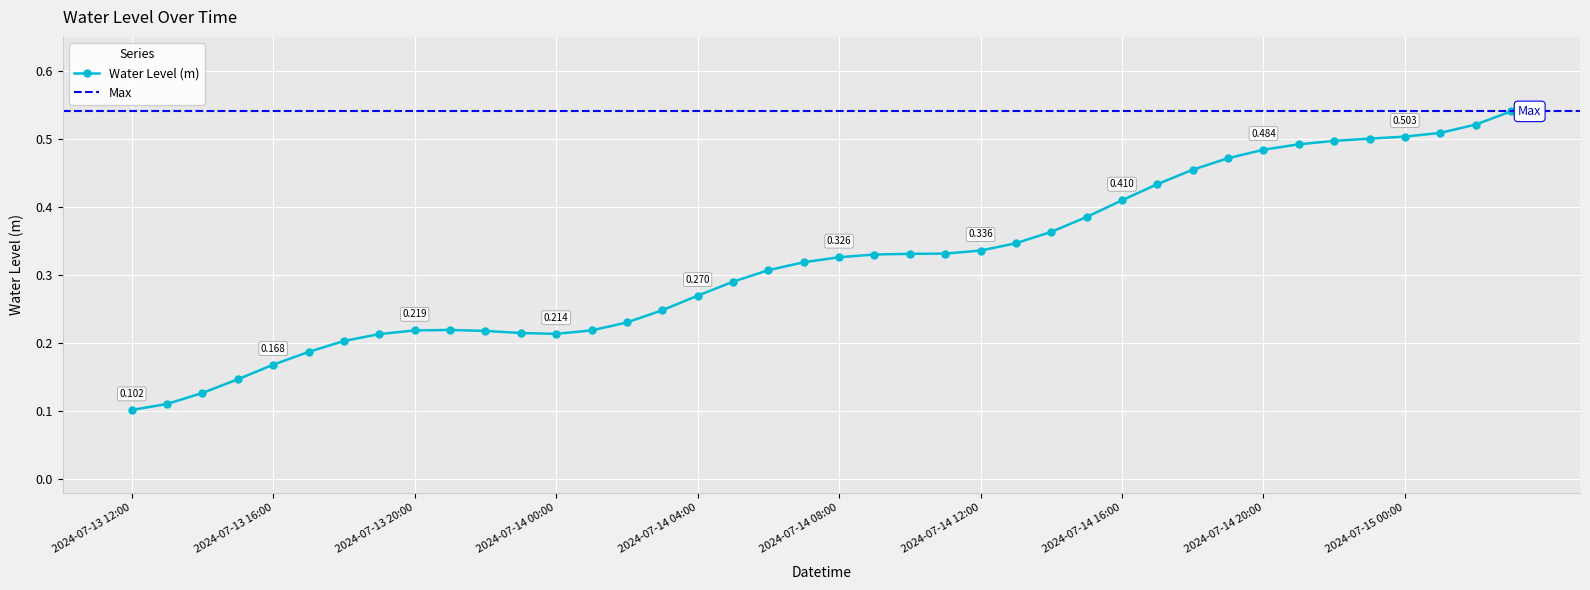

What is the value of the 33rd point from the left?

0.5